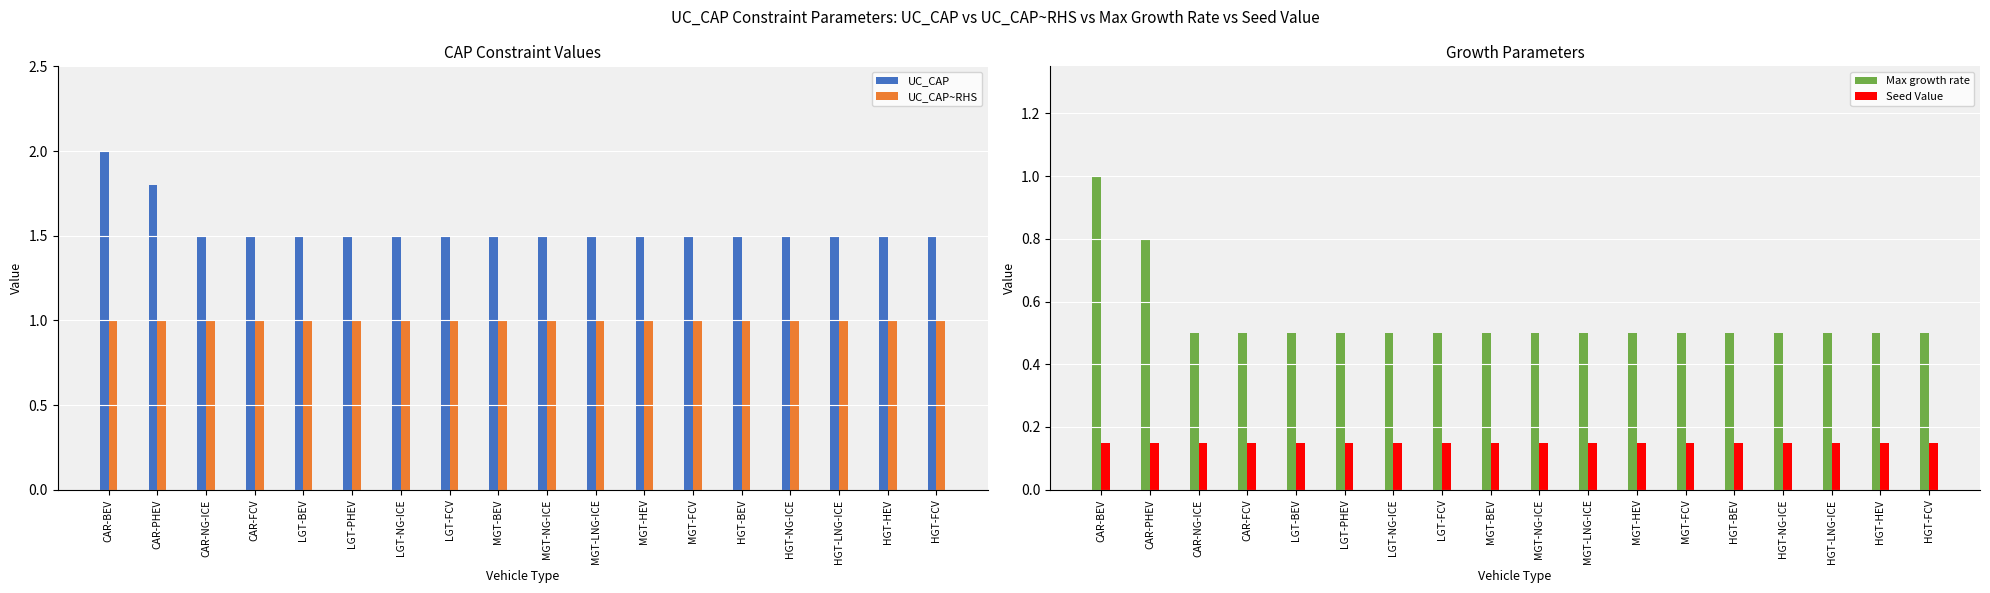

At CAR-NG-ICE, list the series in order from largest to smallest.

UC_CAP, UC_CAP~RHS, Max growth rate, Seed Value